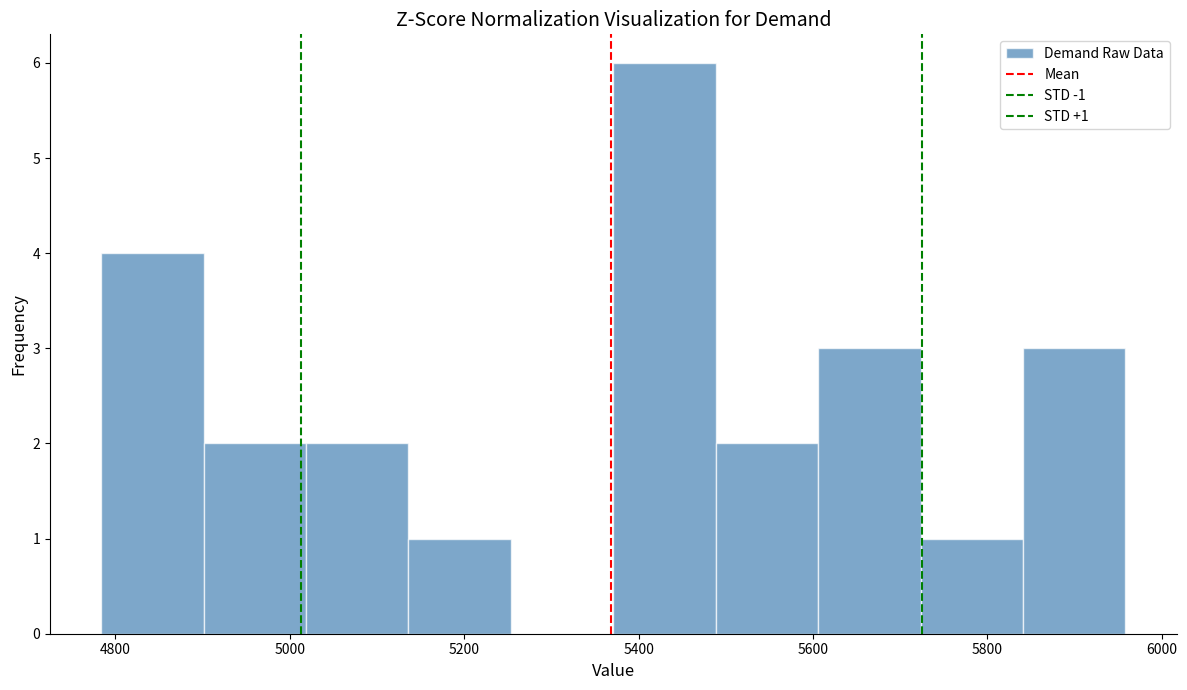

Over which range of the x-axis is the bar tallest?

5380 to 5480